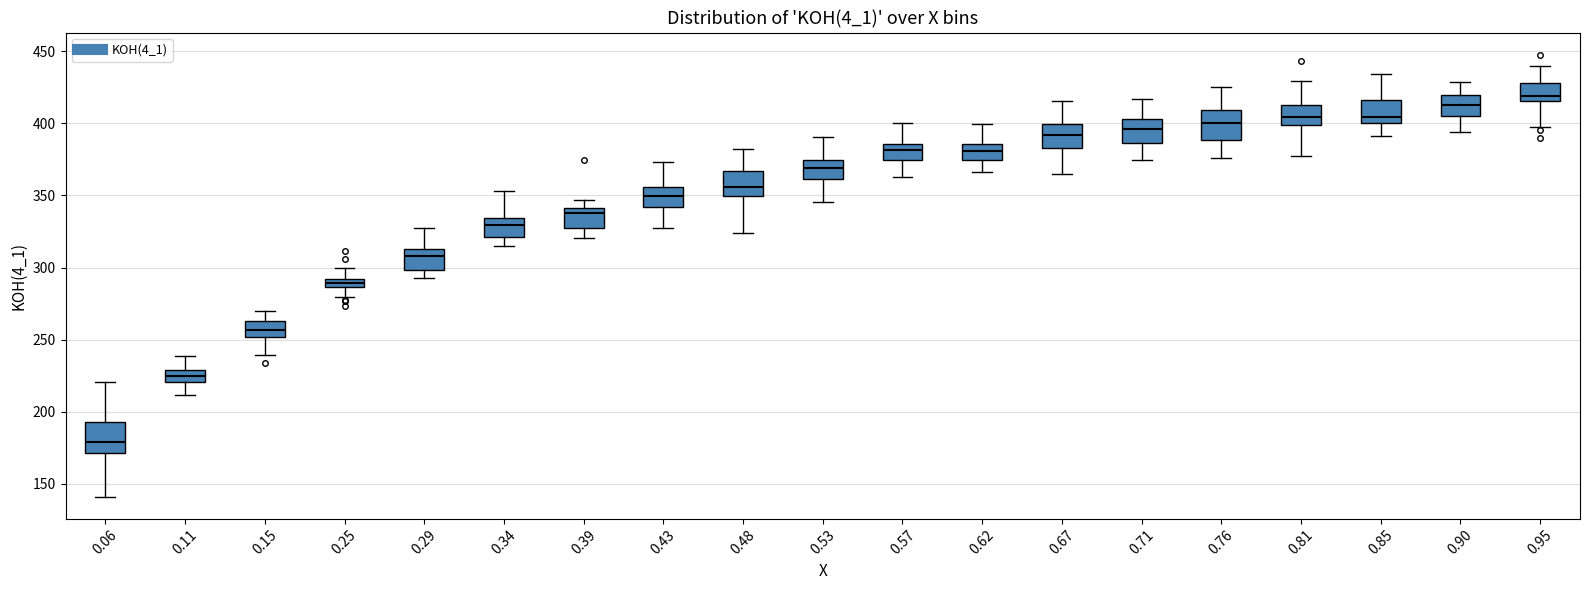

Which box has the lowest median line?

0.06